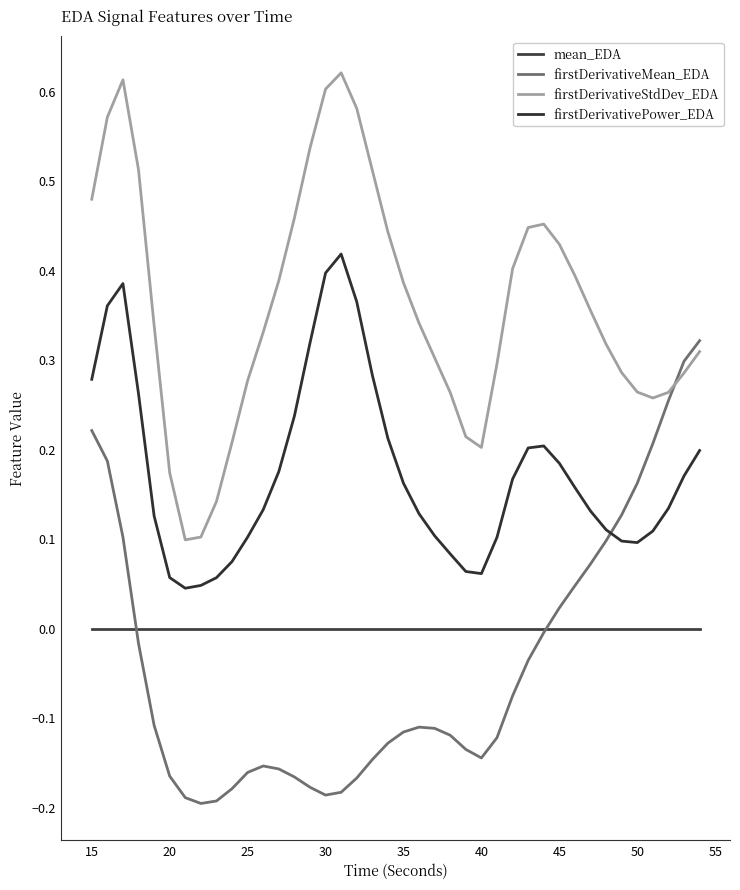

Does the chart have visible grid lines?

No